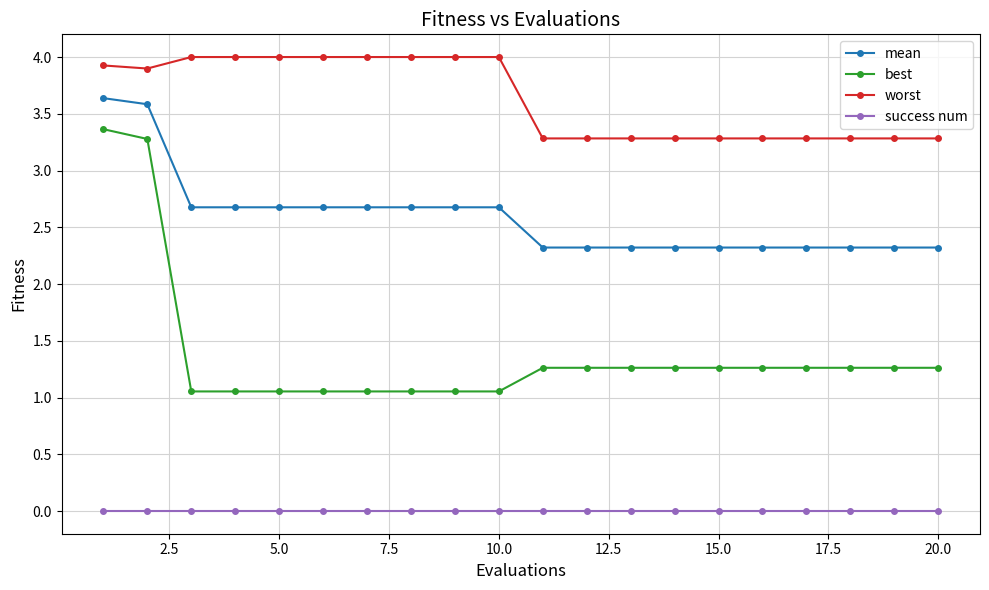

How many series are shown in this chart?

4